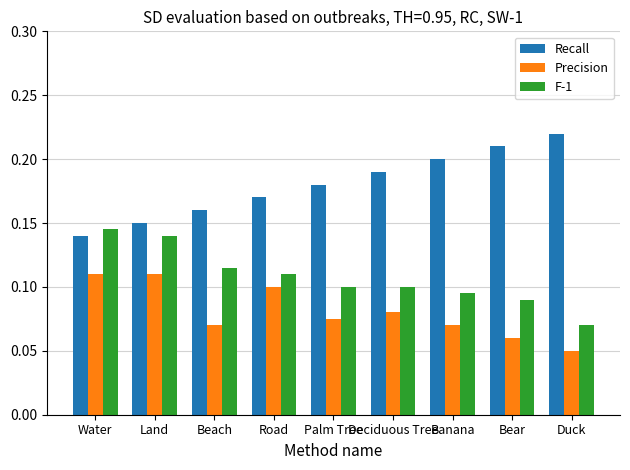

What is the label of the 5th bar from the right?

Palm Tree